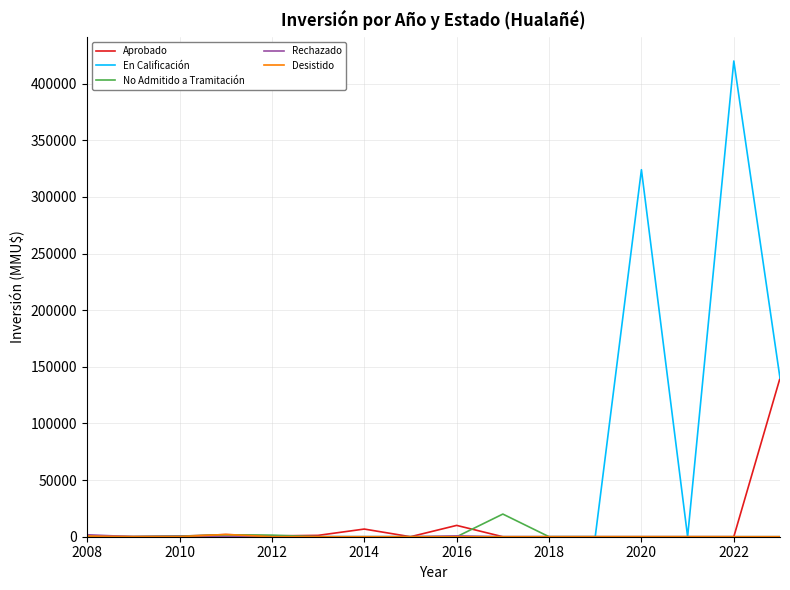

Which series has the largest range (max minus min)?

En Calificación